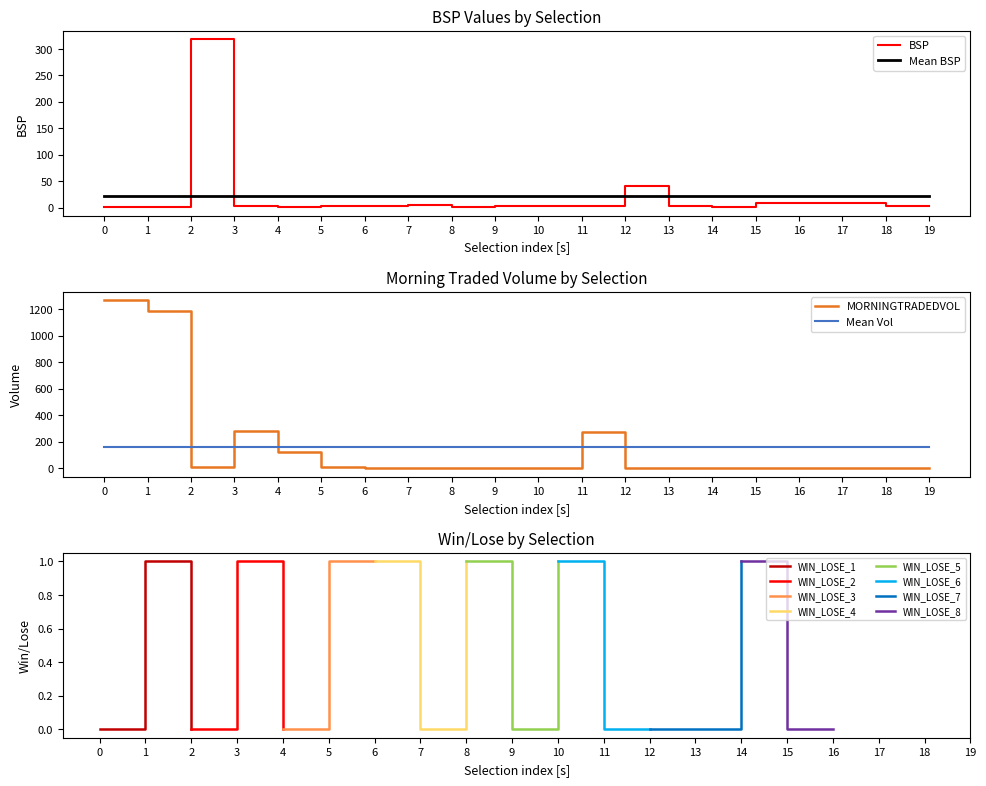

At which label is MORNINGTRADEDVOL closest to 634?

3